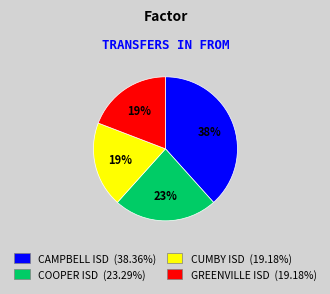

To the nearest percent, what is the combined percentage of COOPER ISD (23.29%) and CUMBY ISD (19.18%)?

42%